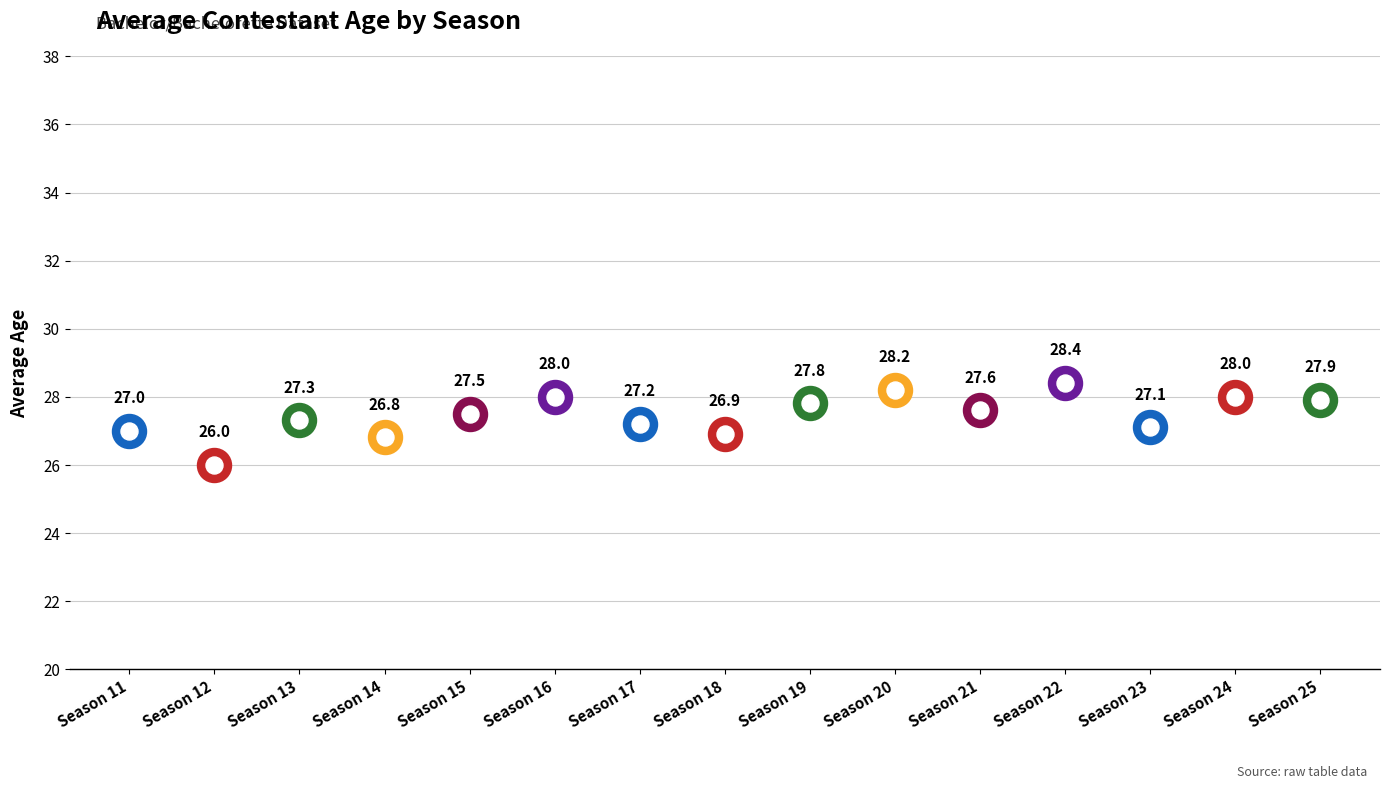

Approximately how many times larger is the value at 19 compared to 20?

1.0